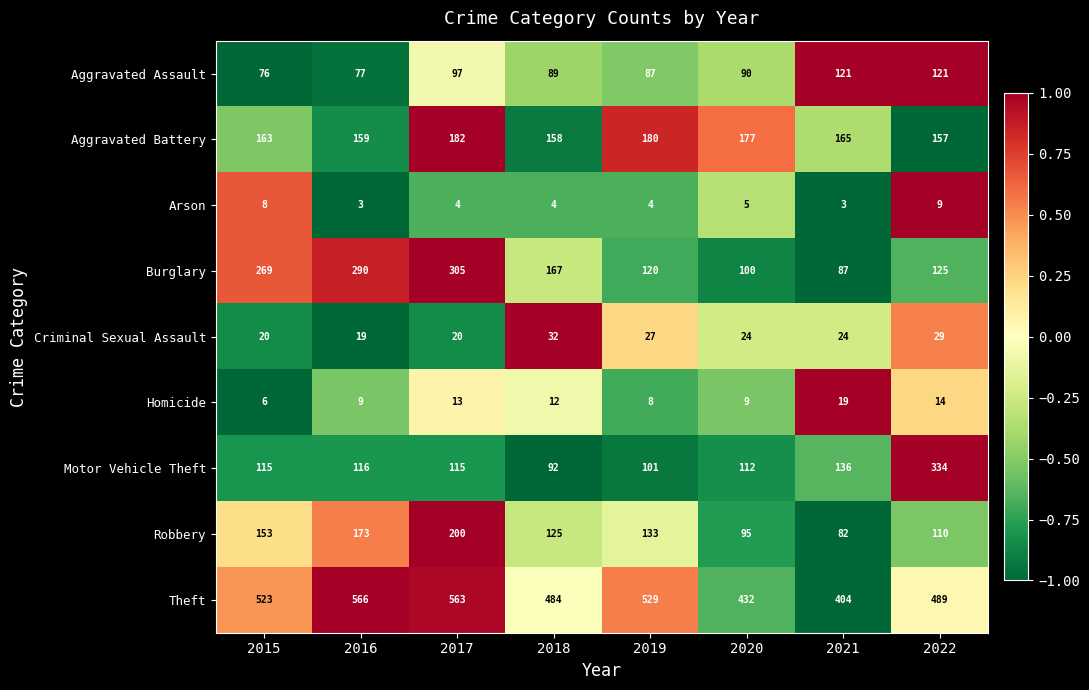

Count the number of categories in the chart.

8